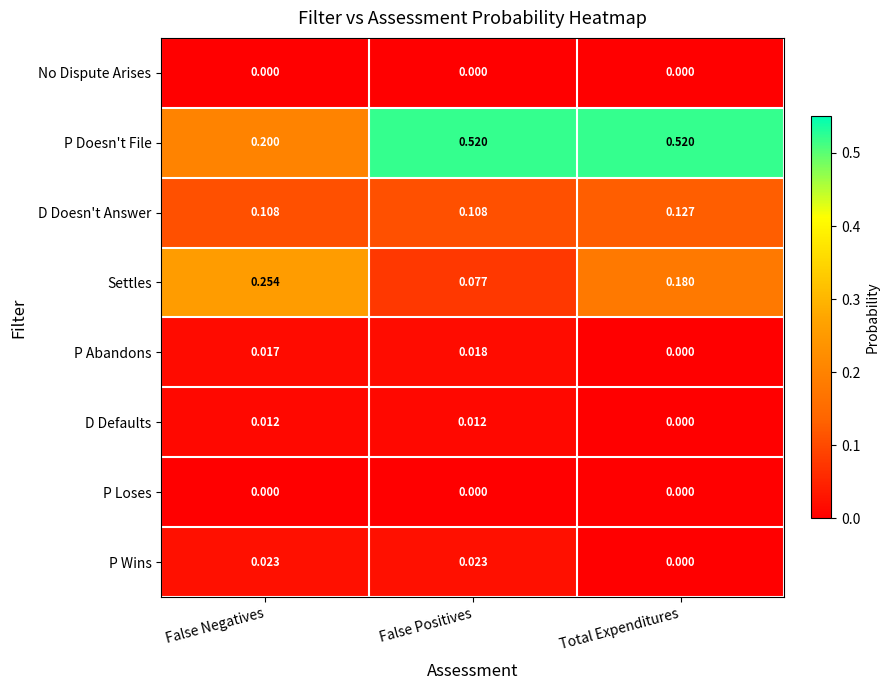

At which label is P Wins closest to 0?

Total Expenditures